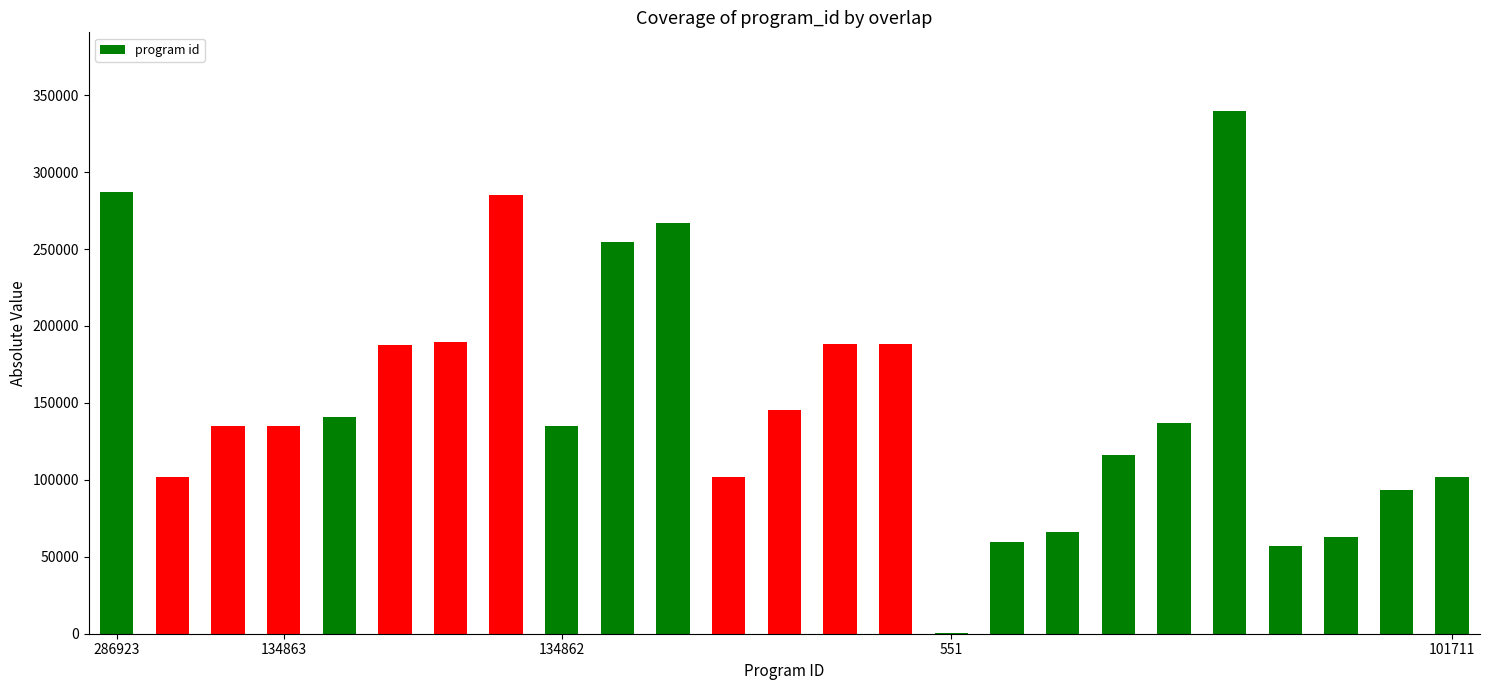

What is the greatest value displayed?

339873